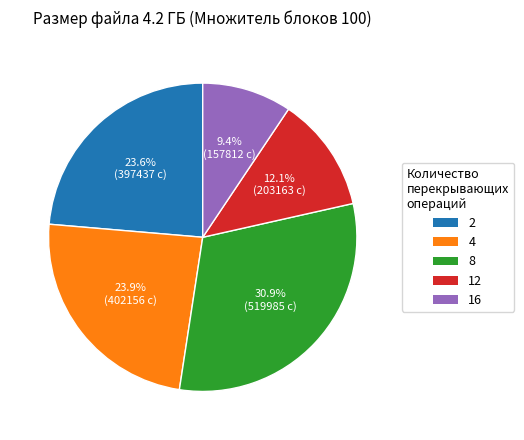

Which category has the biggest portion of the pie?

8